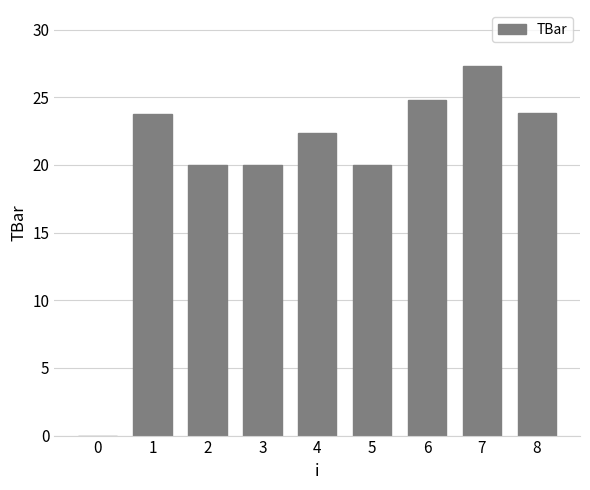

The chart shows a value of 23.8 at 1. True or false?

True